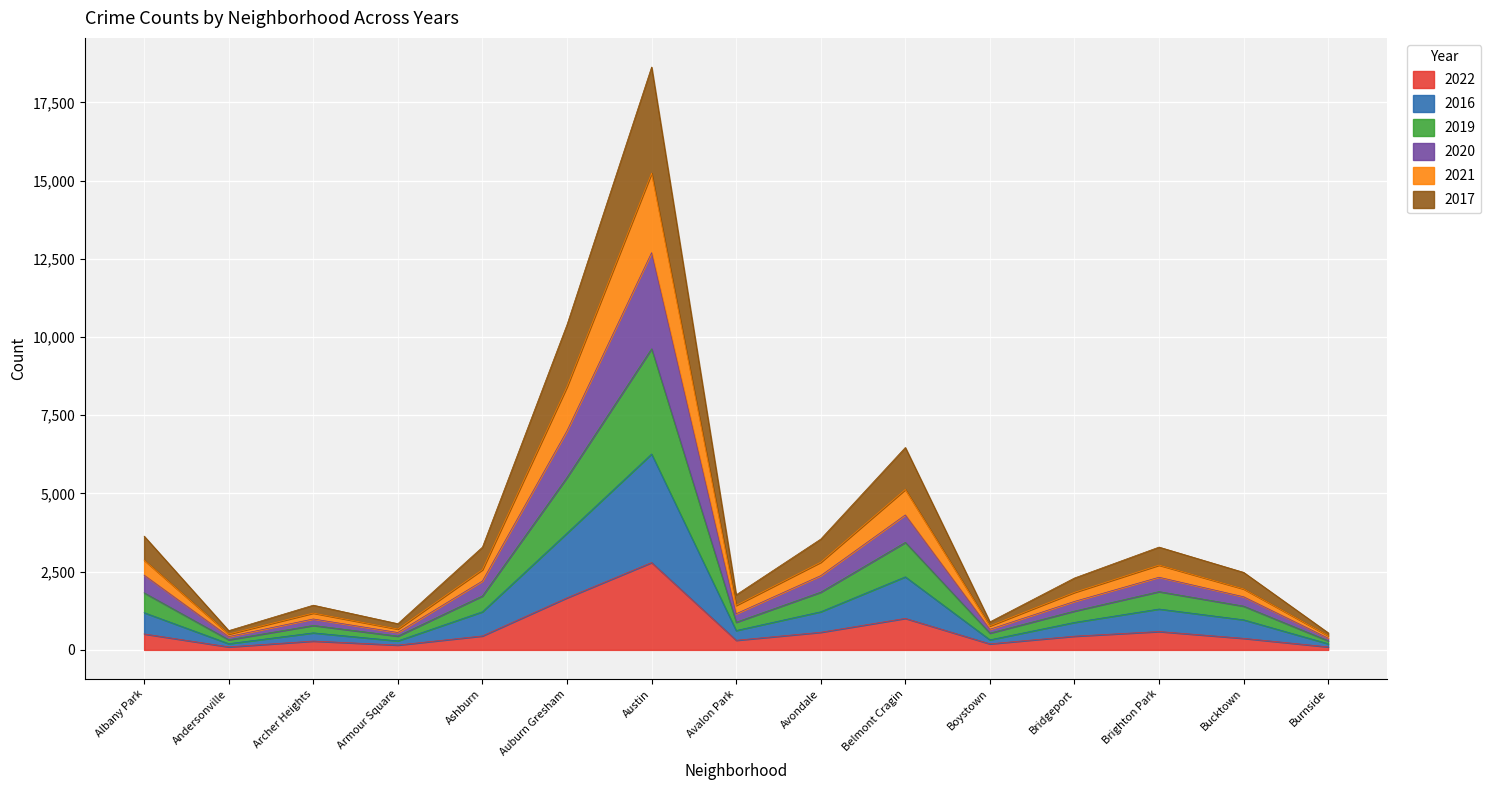

At which category is the sum across all series the highest?

Austin